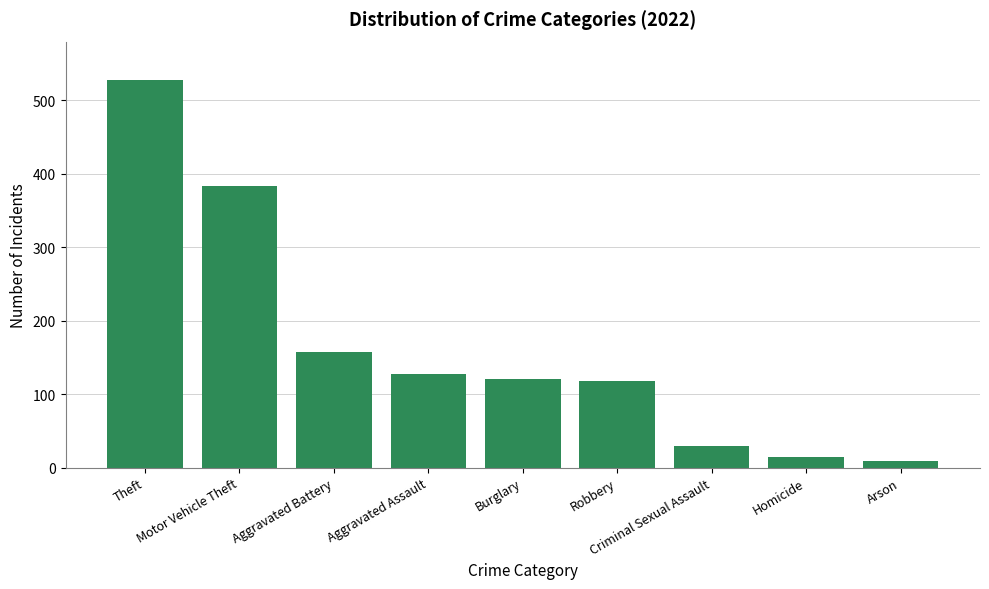

What is the difference between the maximum and second lowest values?

512